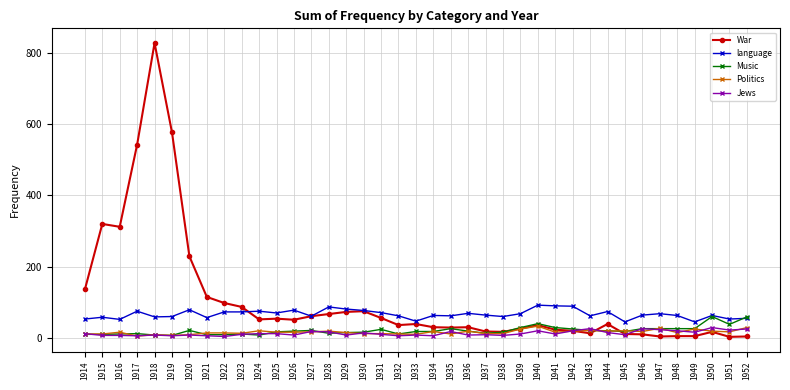

What is the sum of all Politics values?

632